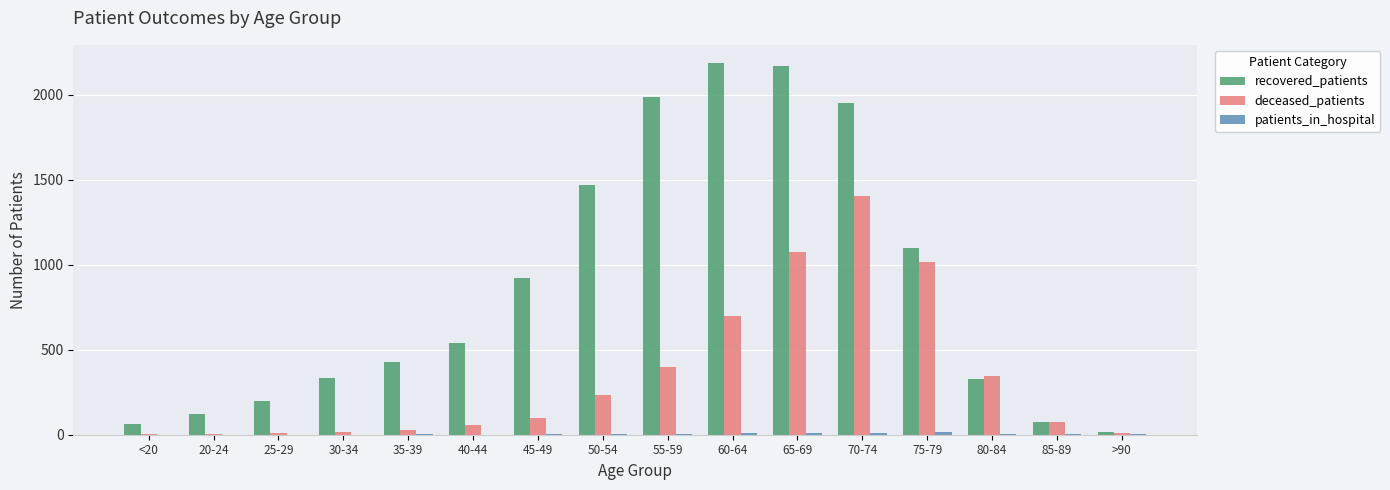

True or false: deceased_patients has a value of 347 at 80-84.

True